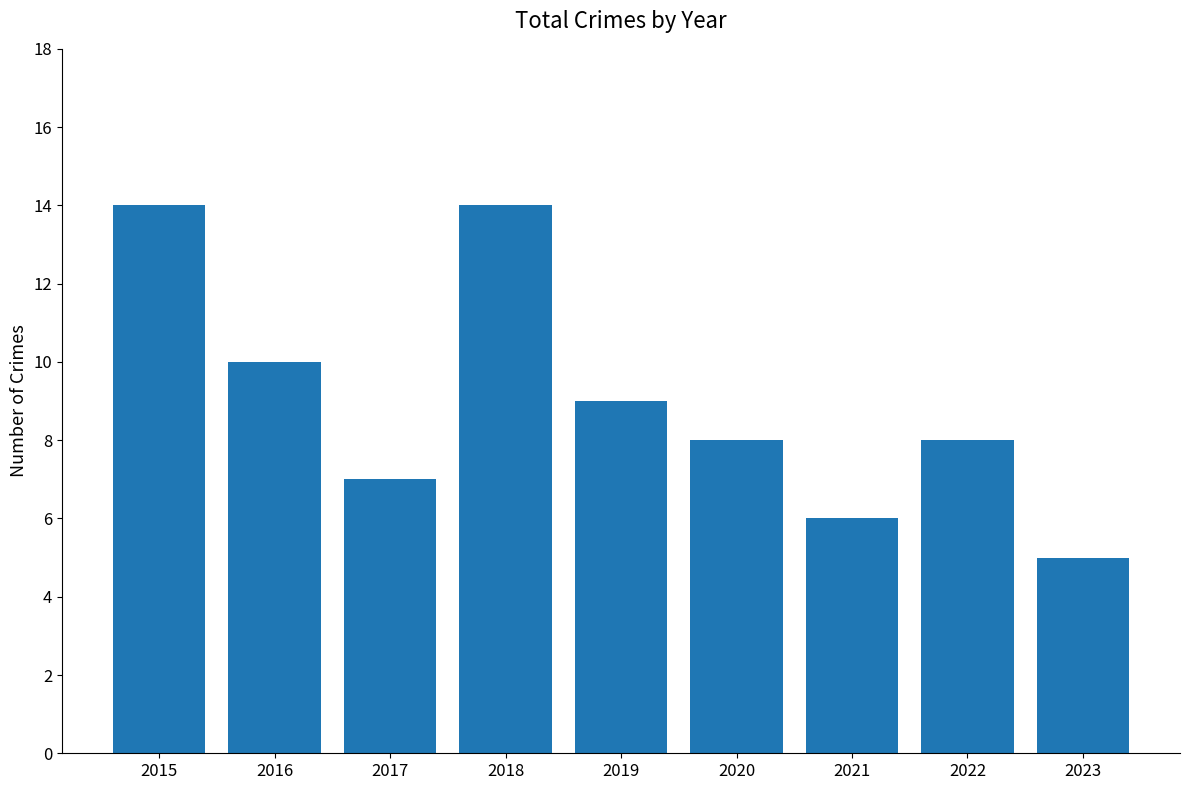

What is the sum of all values?

81